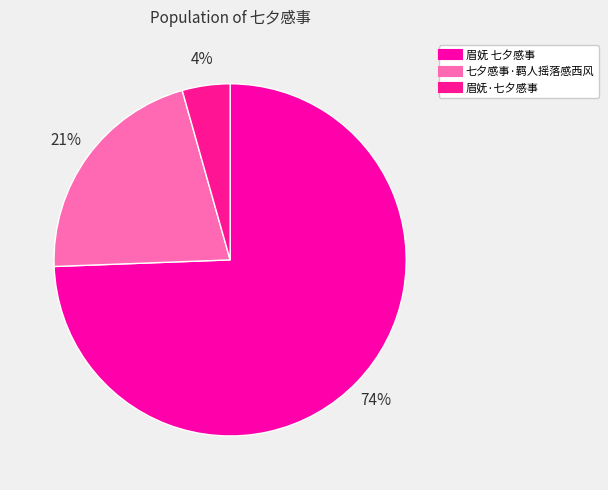

Which category has the biggest portion of the pie?

眉妩 七夕感事